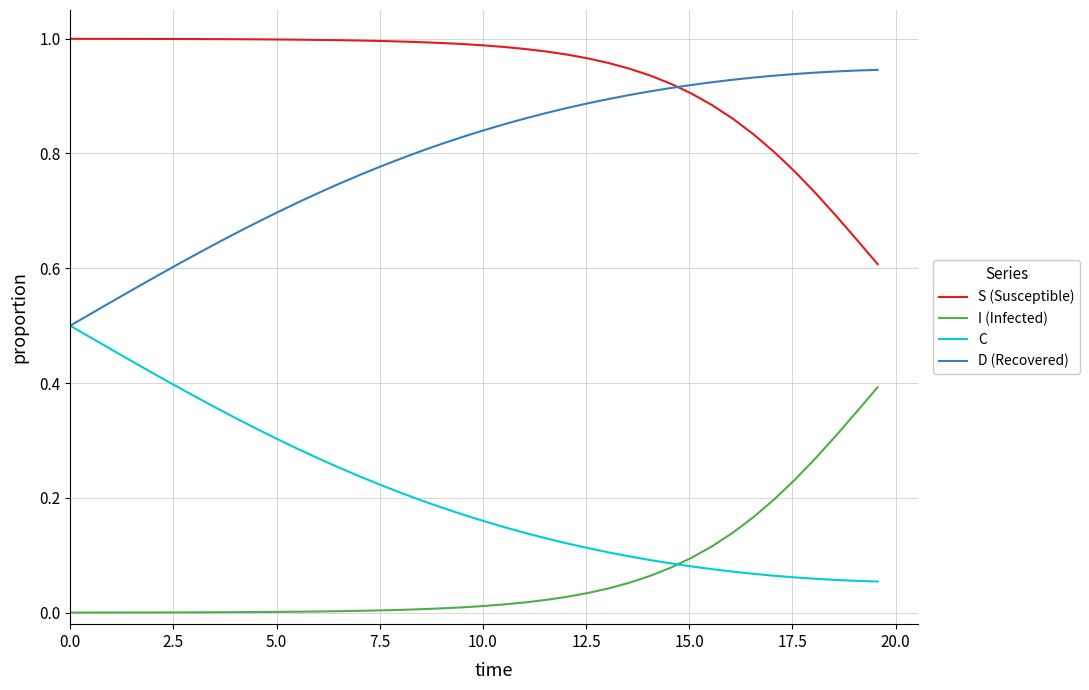

True or false: C and S (Susceptible) intersect in this chart.

False